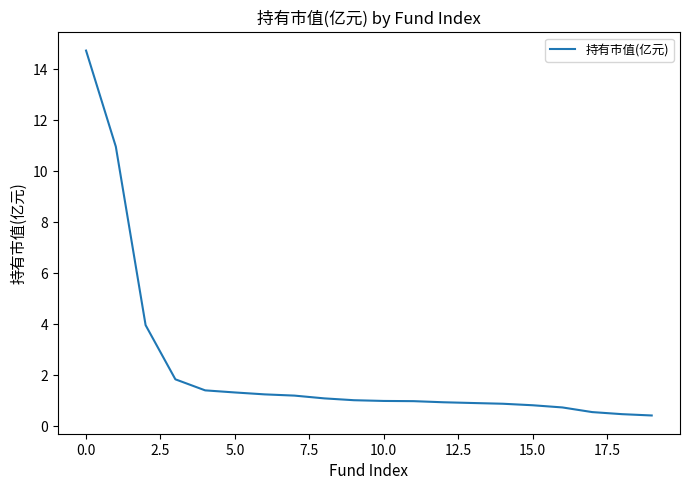

What is the maximum value shown in the chart?

14.7